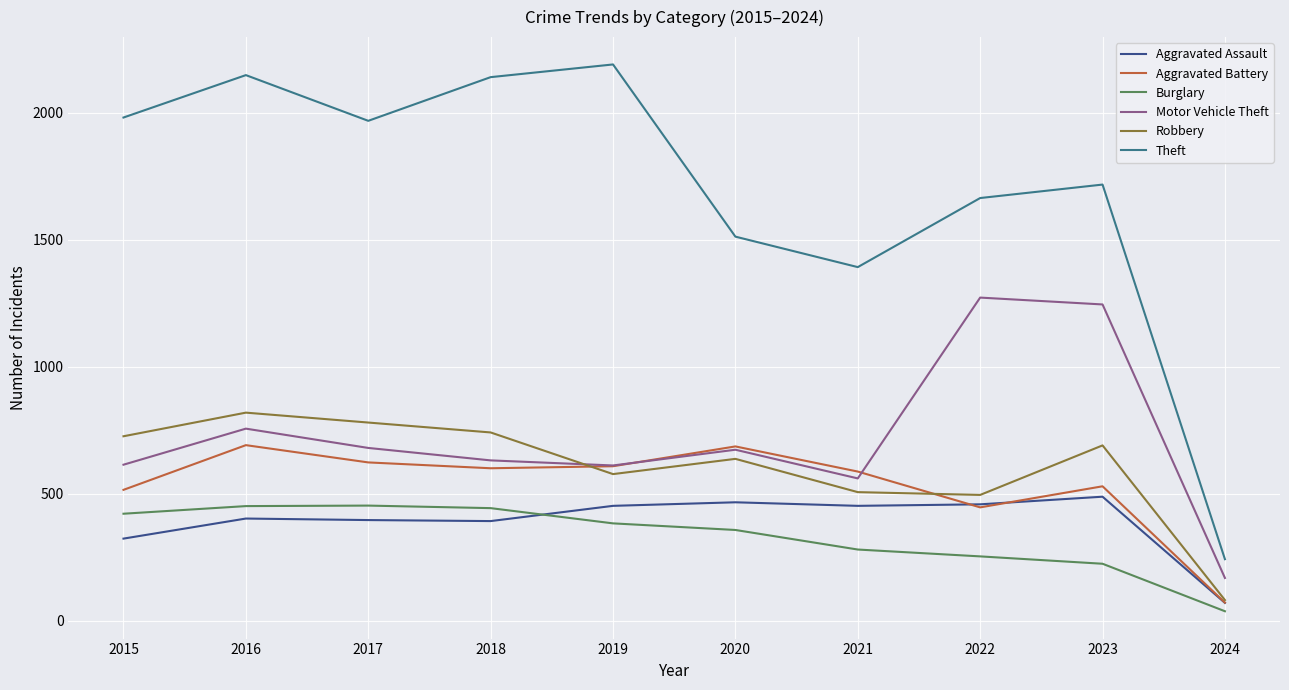

Is the value of Aggravated Battery at 2022 greater than the value of Robbery at 2021?

No